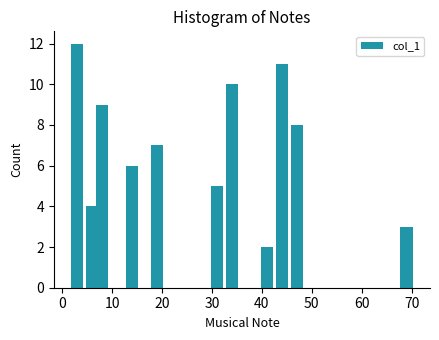

What is the average value?

7